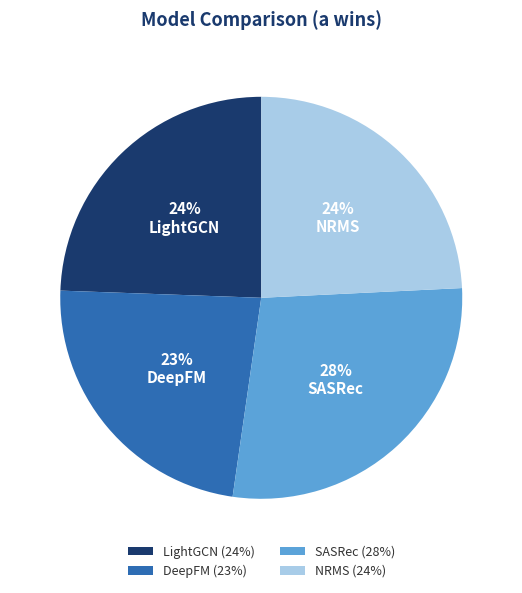

Count the number of slices in the pie.

4